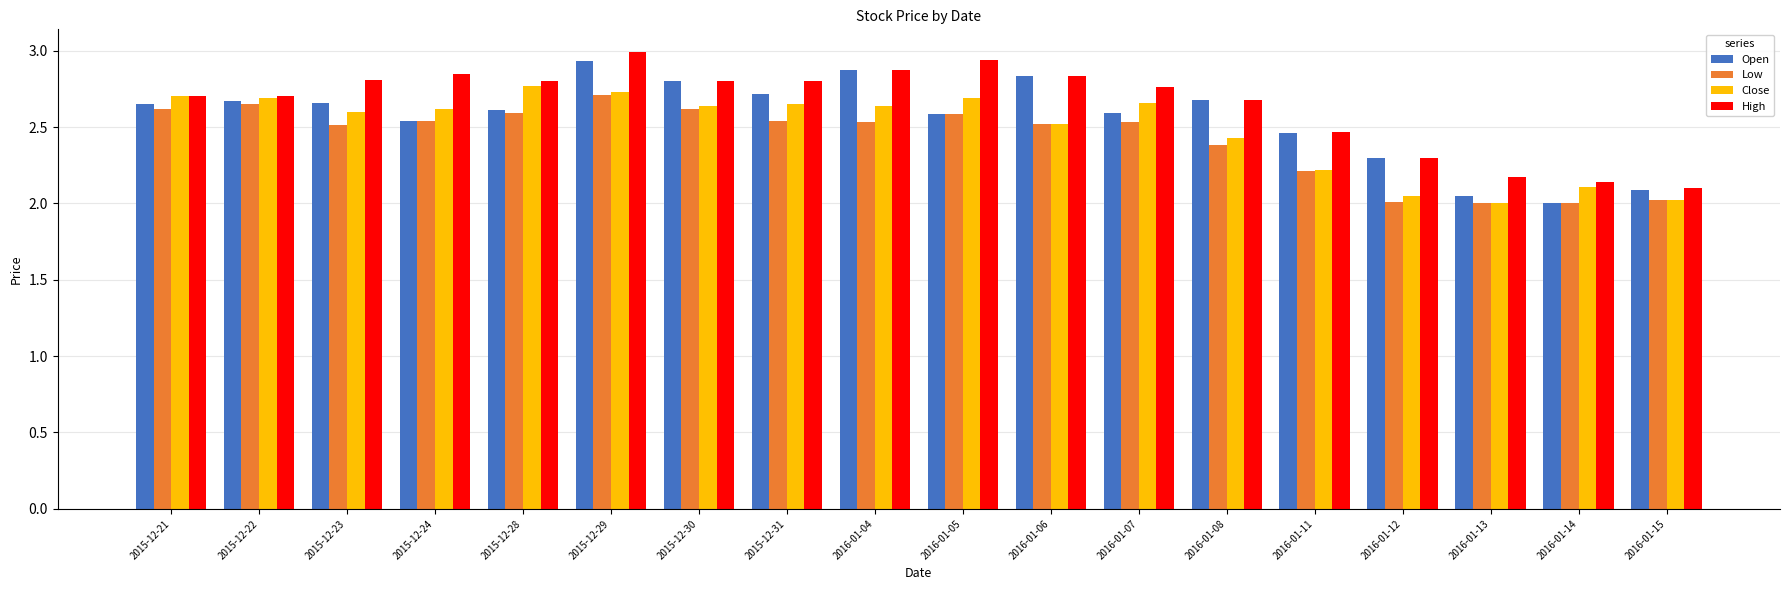

How many categories are shown in the chart?

18